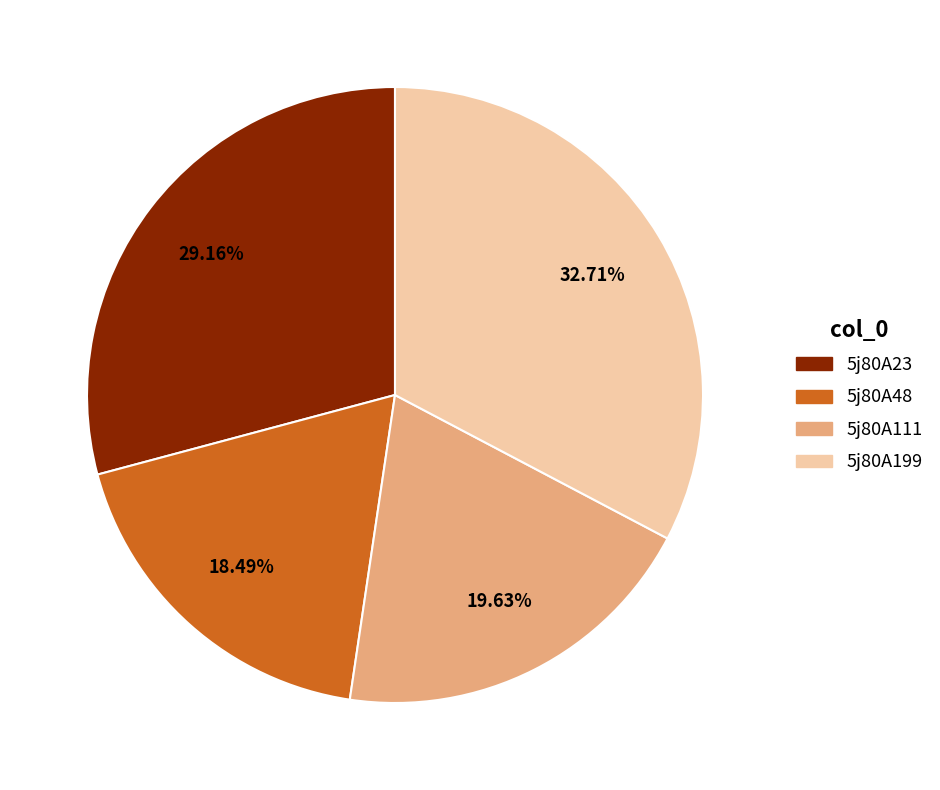

What is the ratio of the value at 5j80A48 to the value at 5j80A23?

0.6